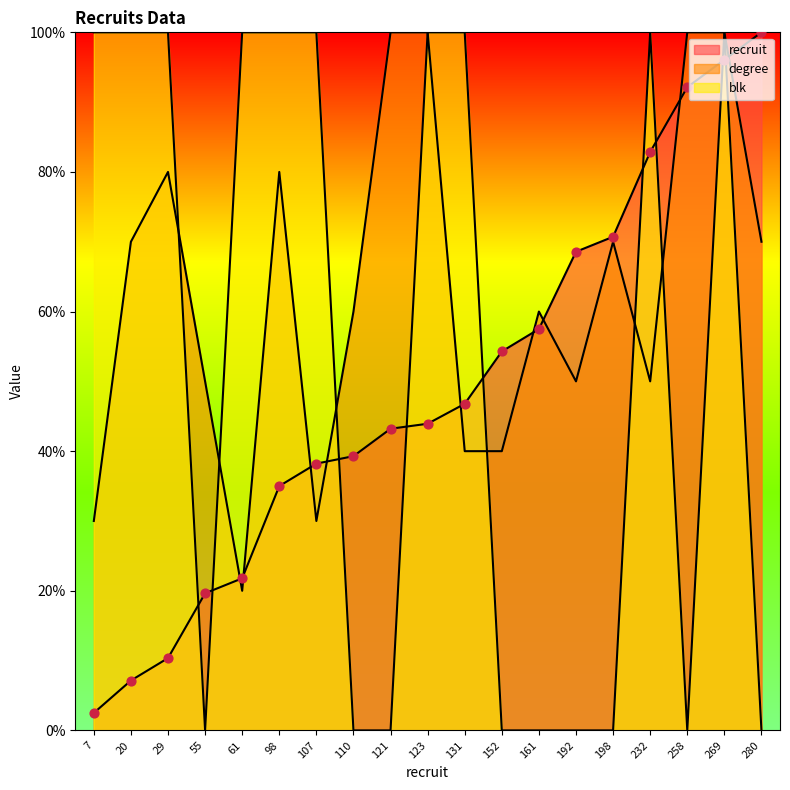

Which series reaches the maximum Y coordinate?

recruit